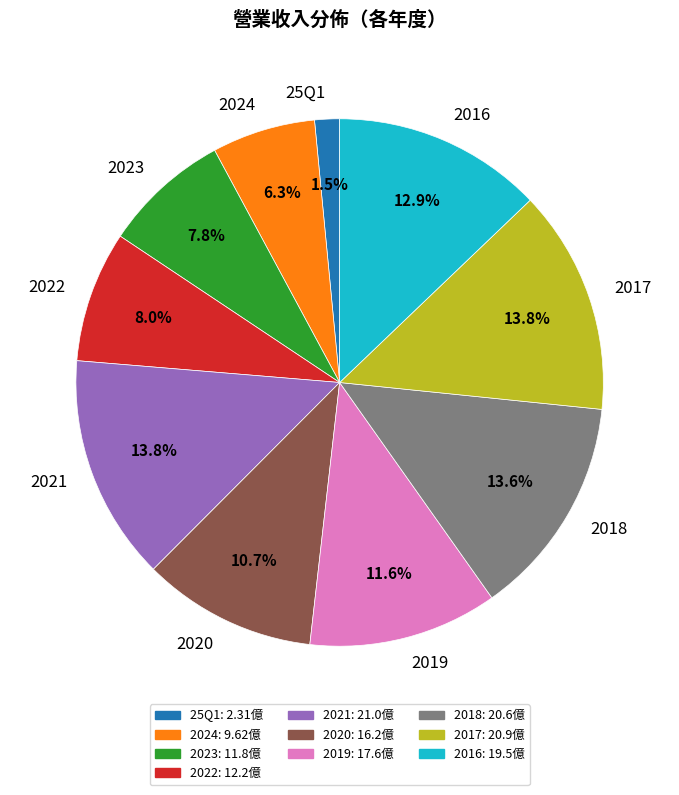

Combined, what portion of the pie is 2017 and 25Q1?

15.3%